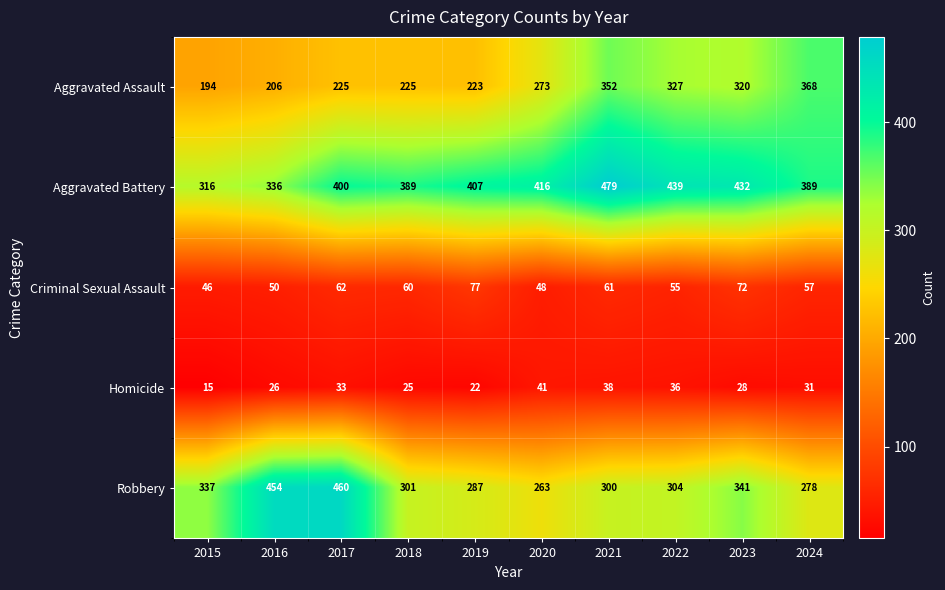

What is the sum of all Aggravated Battery values?

4003